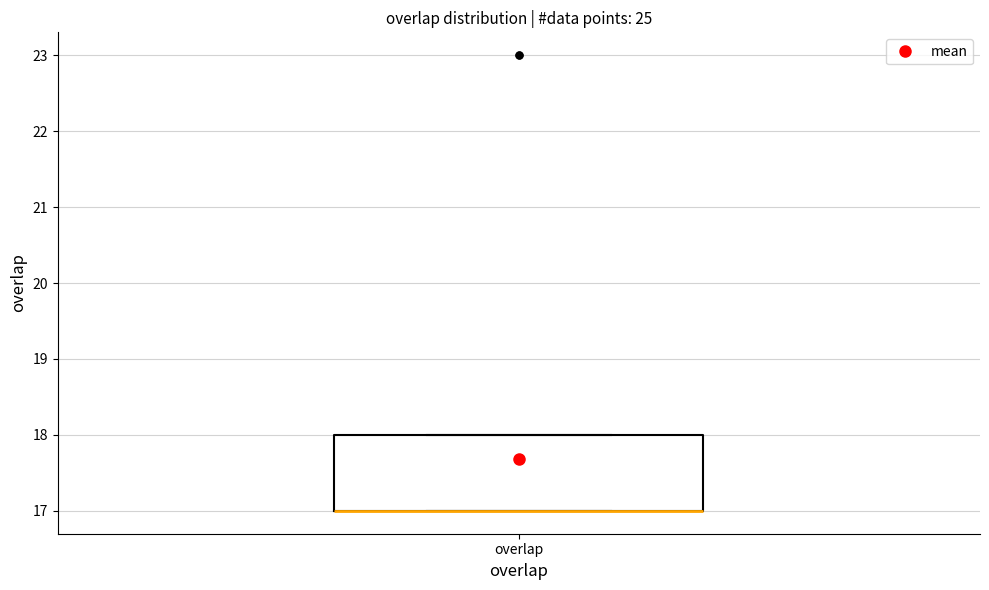

Read this box plot against the y-axis: the position of the median line, the range covered by the box, and the ends of both whiskers. The values are not printed on the chart, so give them approximately, as read against the axis.

median 17 (drawn on the box's lower edge), box 17 to 18, whiskers 17 to 18